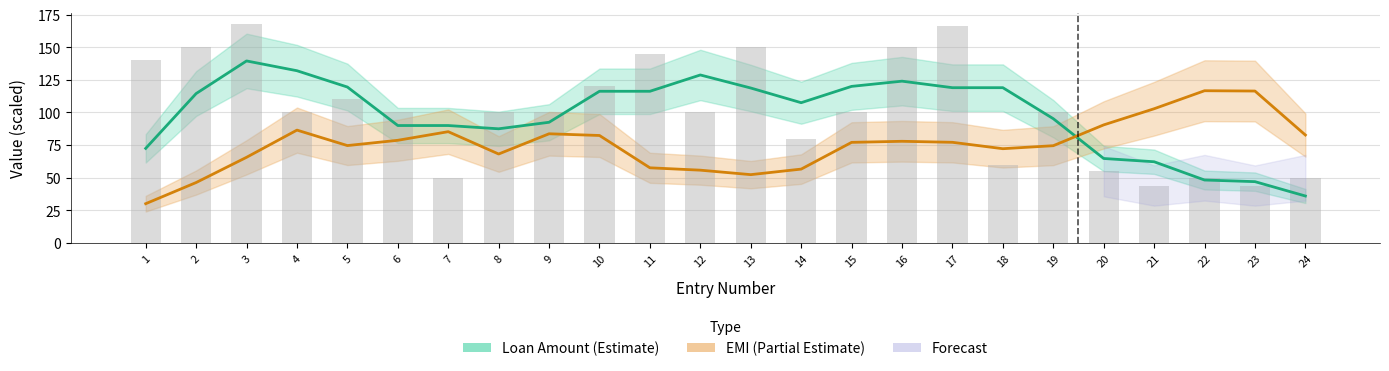

Which series has the largest range (max minus min)?

Loan Amount (×1000)